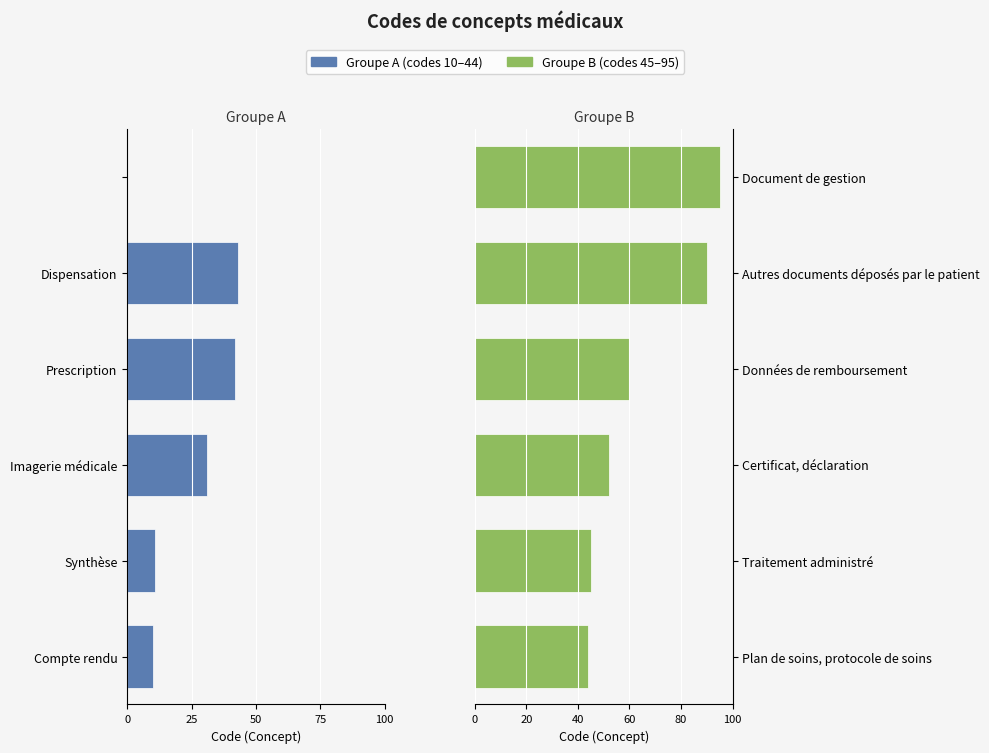

Is the value of Groupe B (codes 45–95) at 100 greater than the value of Groupe A (codes 10–44) at 5?

Yes